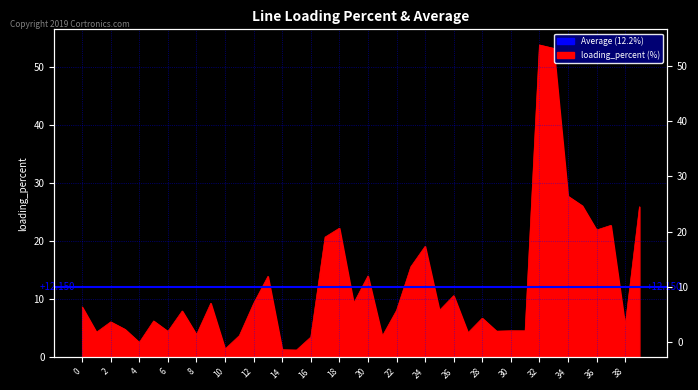

How many interior local peaks (higher than both neighbors) does the data have?

13